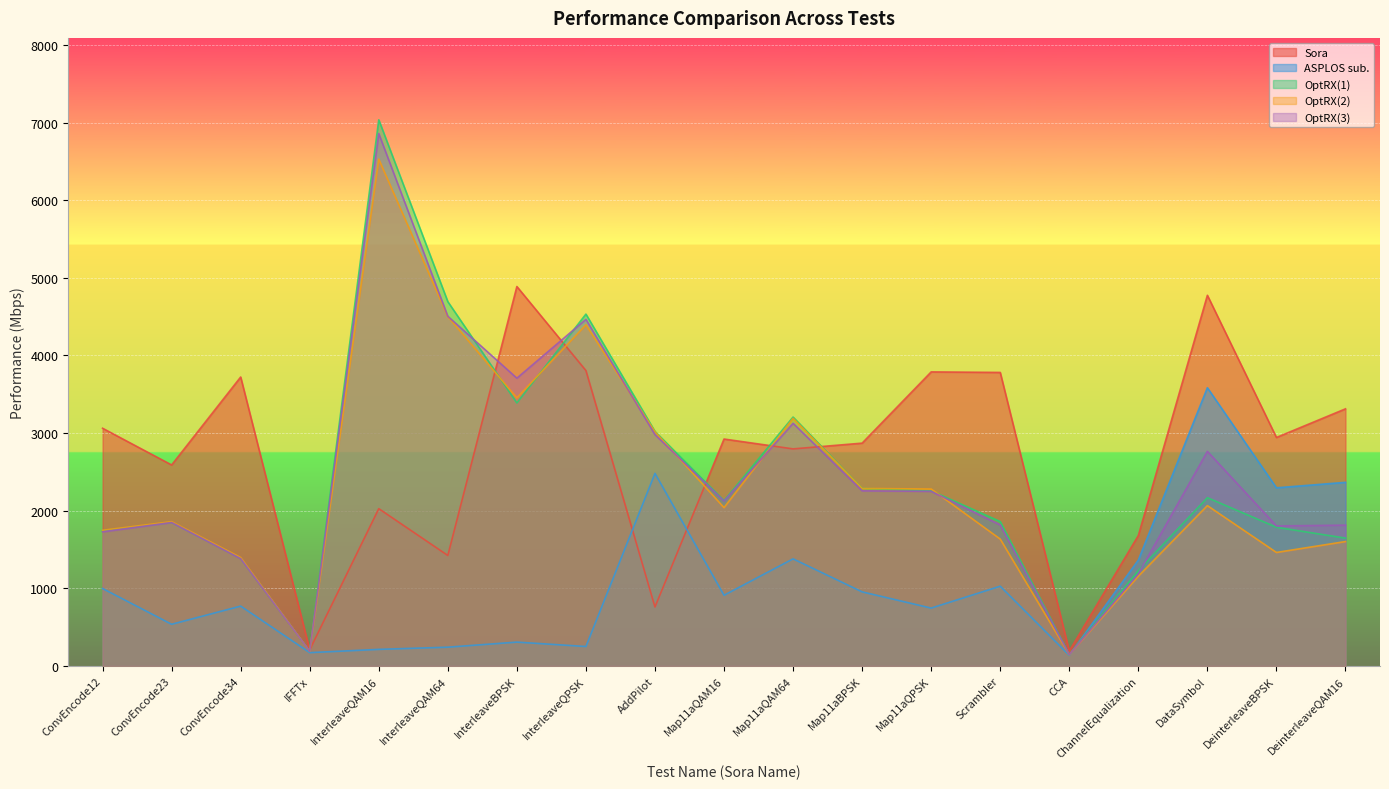

What is the difference between the OptRX(3) values at InterleaveBPSK and DeinterleaveQAM16?

1893.6